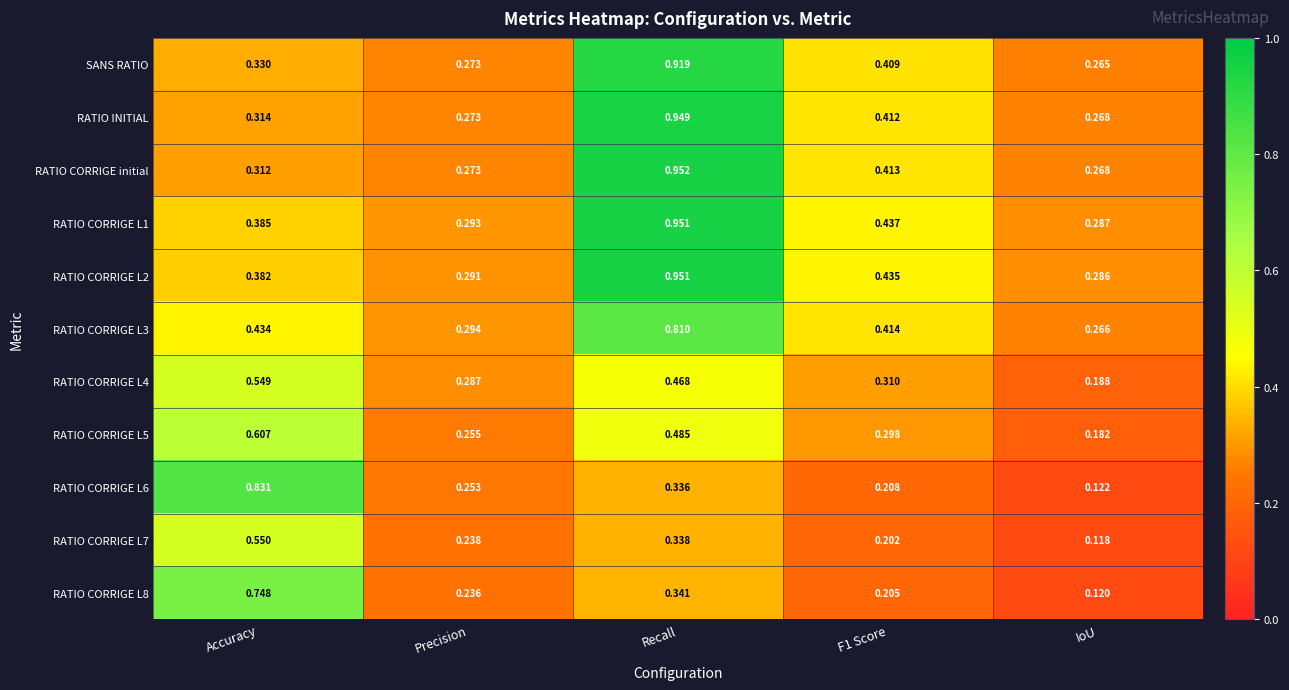

Is the value of RATIO CORRIGE L5 at IoU greater than the value of RATIO CORRIGE L7 at Recall?

No